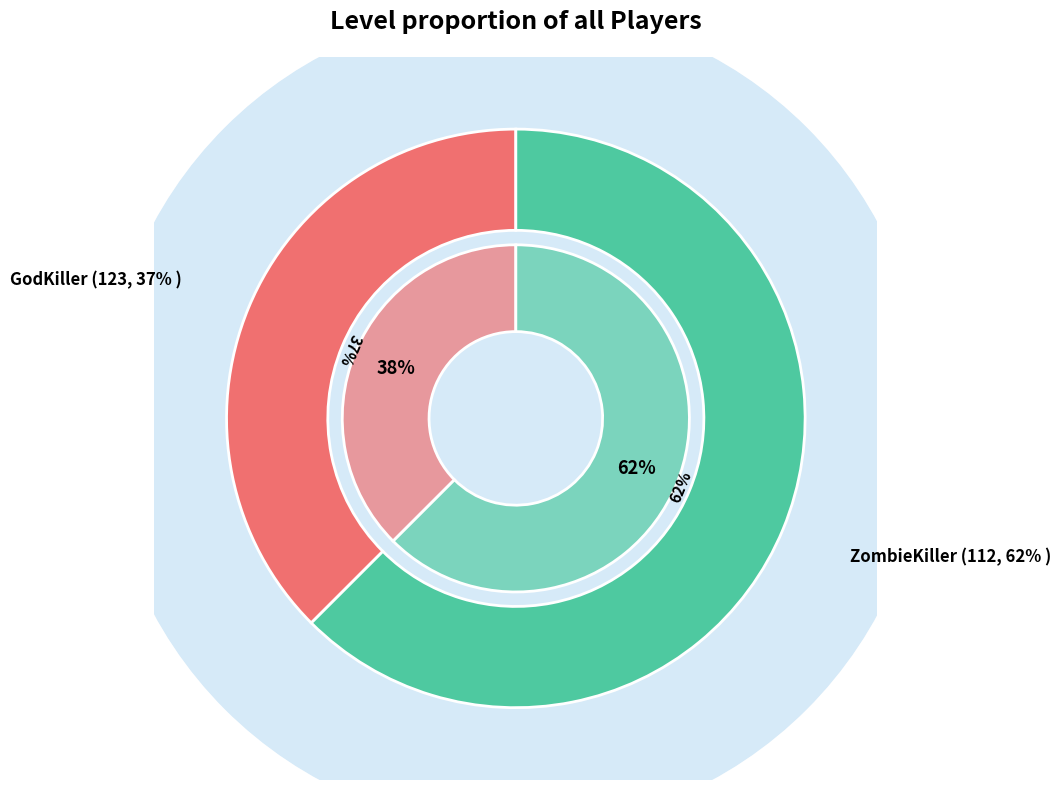

Is ZombieKiller the majority of the pie?

Yes